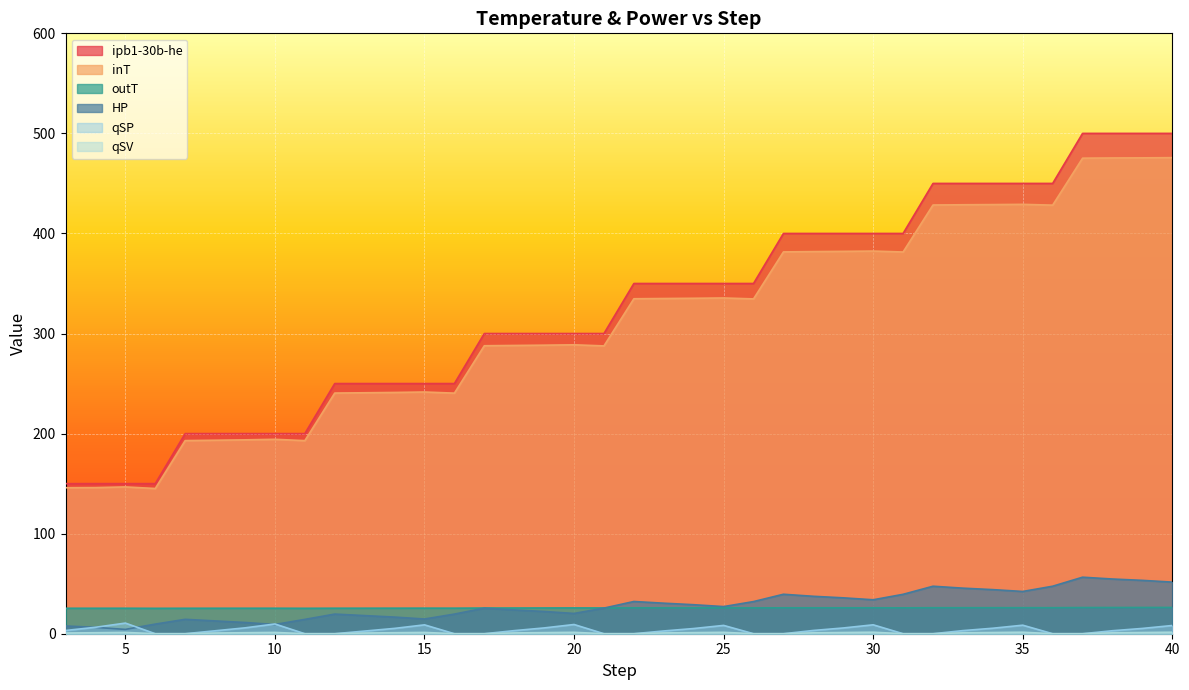

At which category does the chart reach its peak across all series?

38